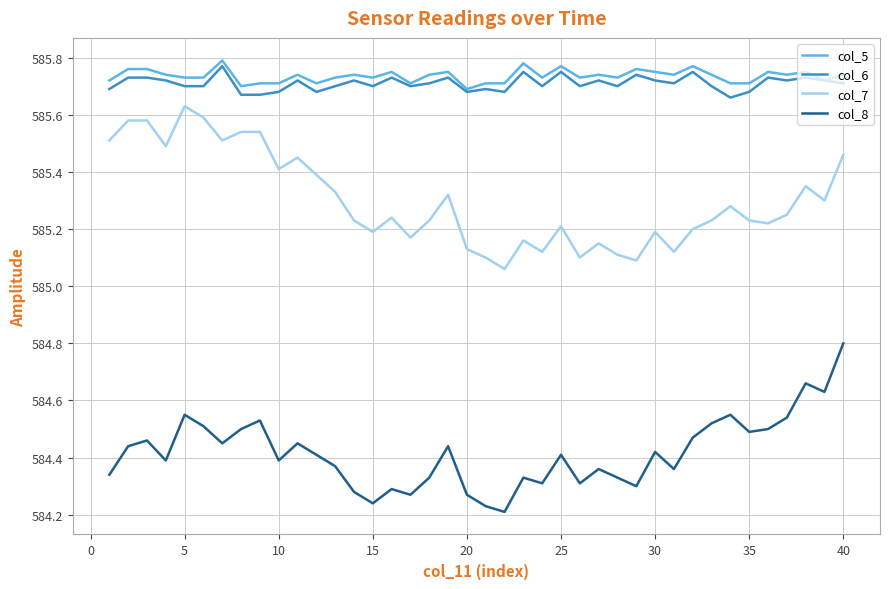

Which series has the largest range (max minus min)?

col_8